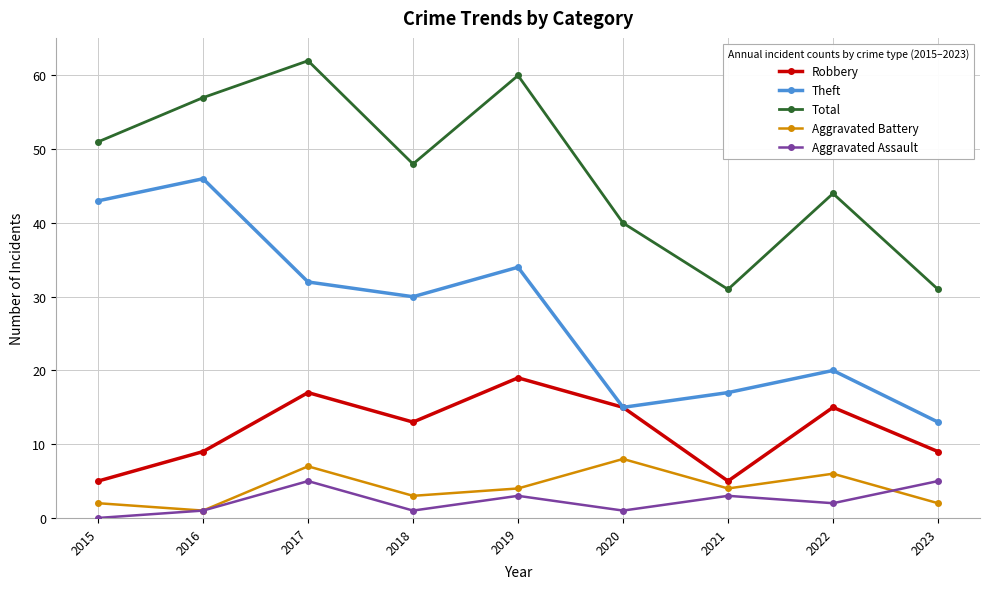

Which series has the largest total across all categories?

Total